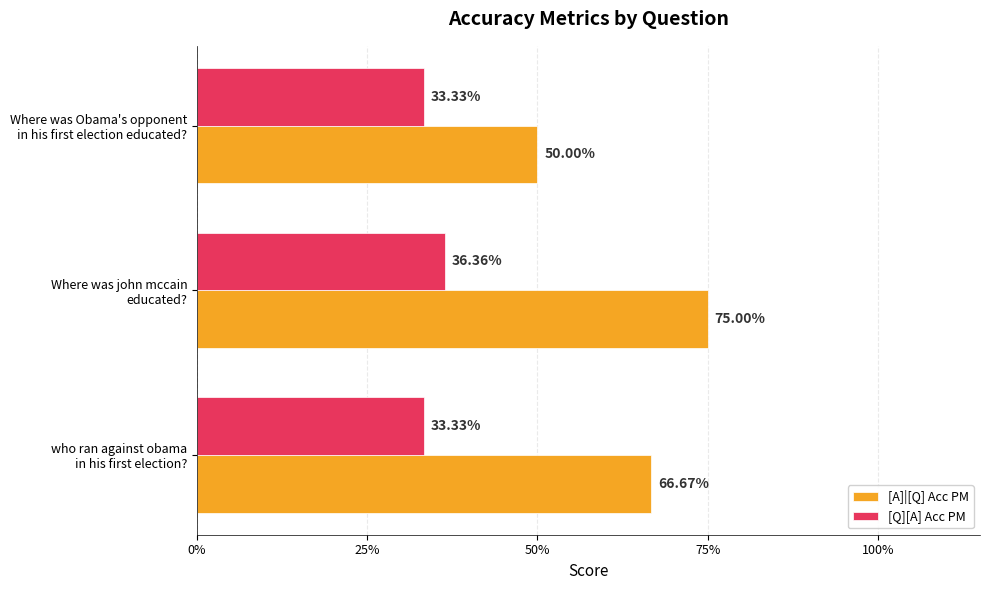

How many [A]|[Q] Acc PM values are between 0 and 1?

3